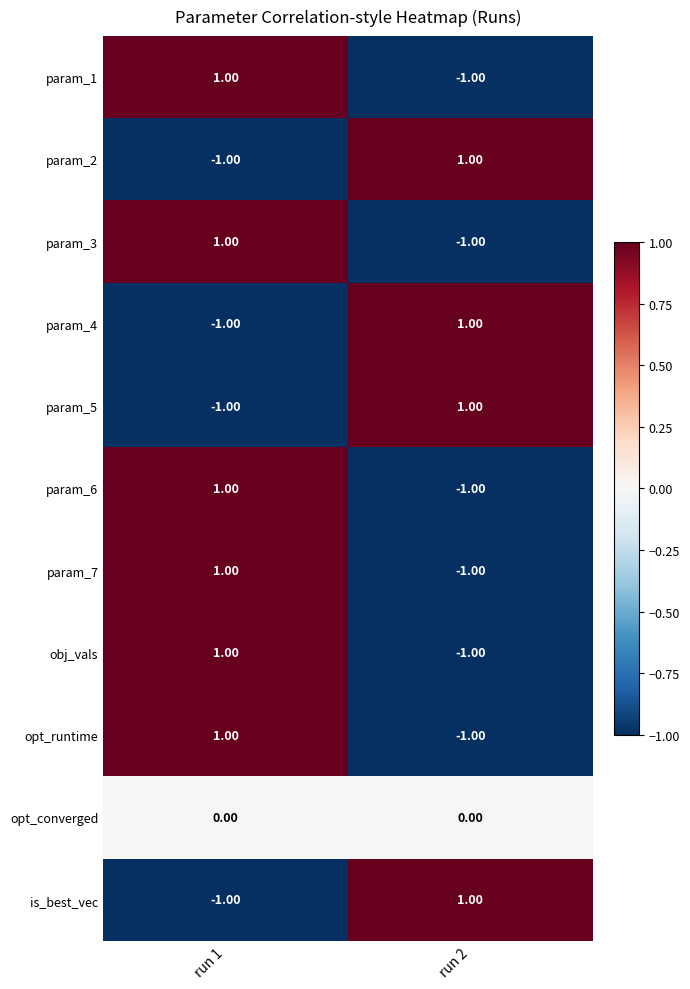

At which category is the sum across all series the highest?

run 1